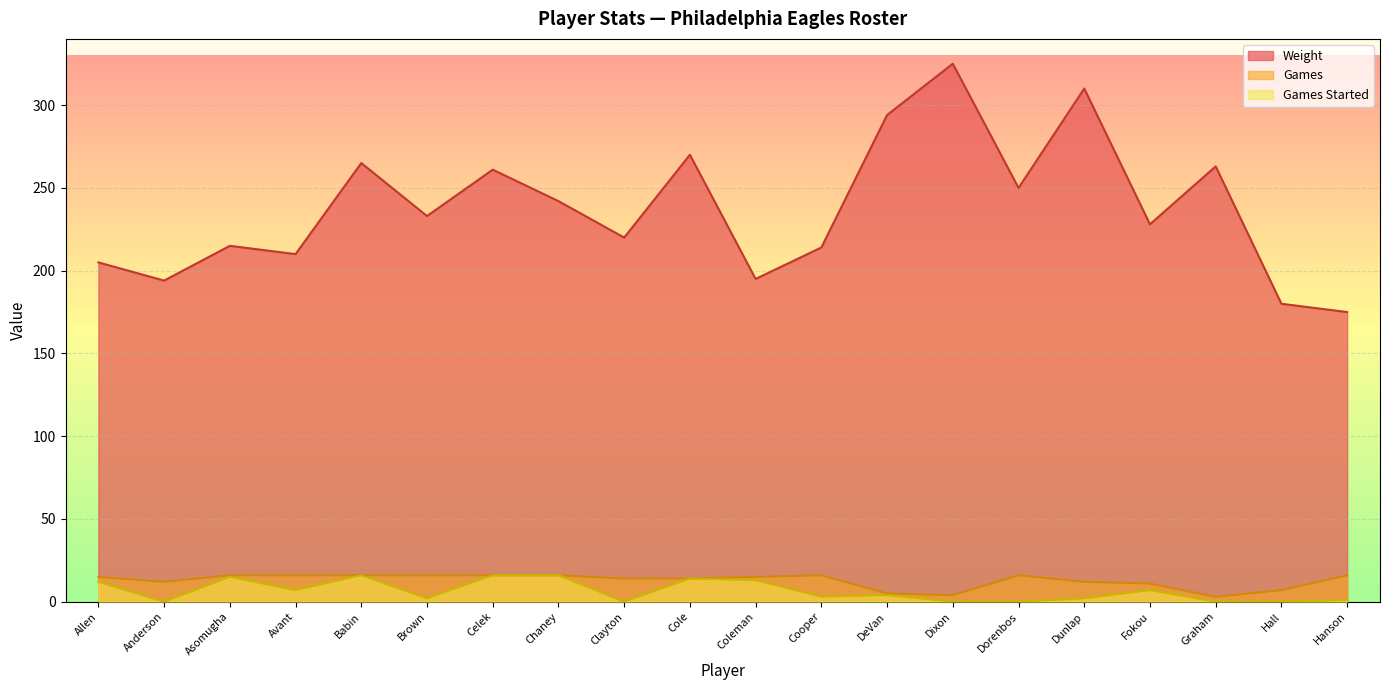

Read the Games value at Dunlap, to the nearest 5.

10